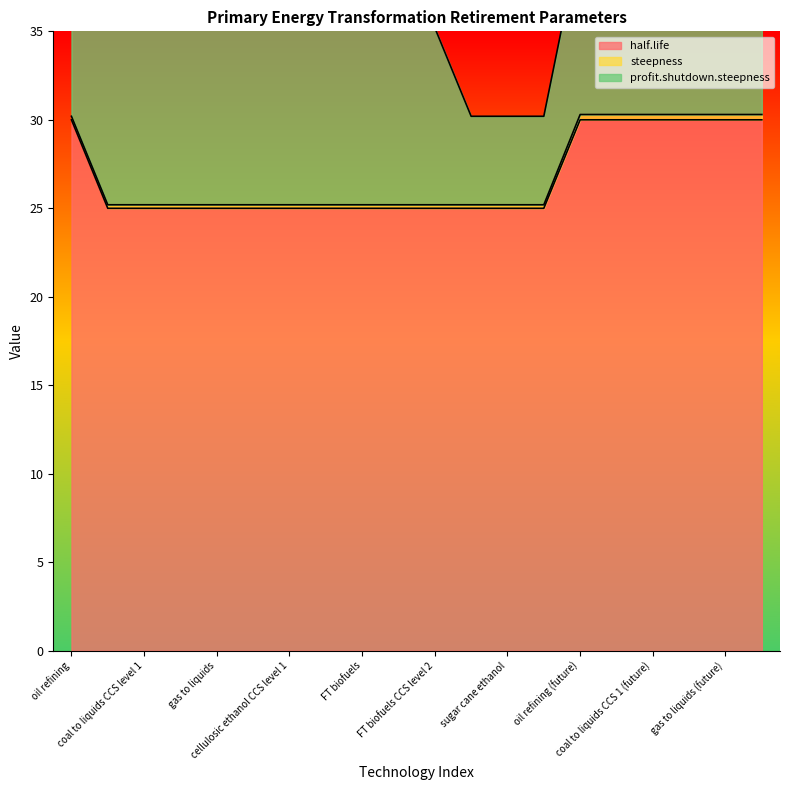

What is the maximum value for half.life?

30